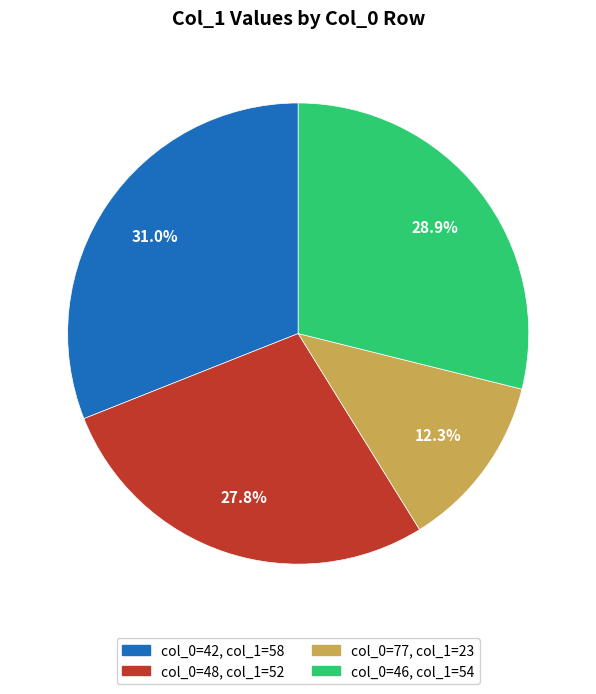

Is there any slice that represents more than half of the pie?

No